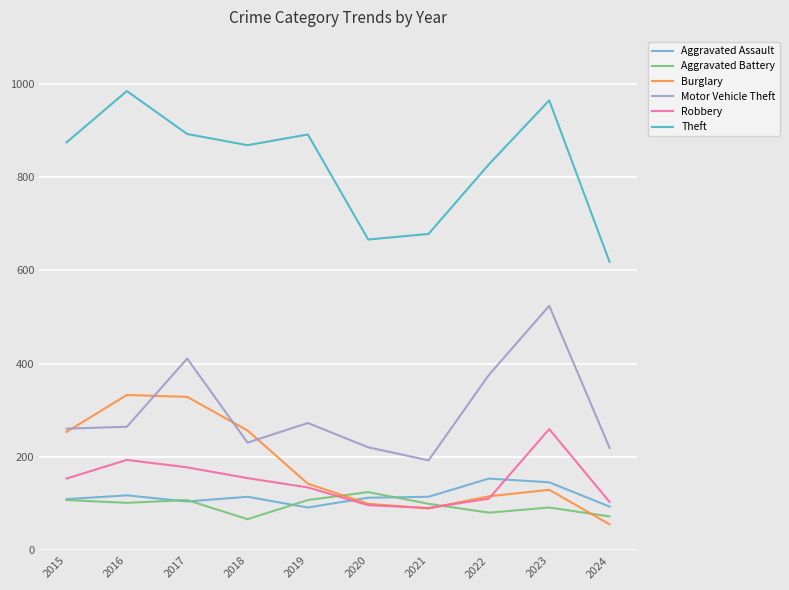

At how many categories does at least one series exceed 418?

10